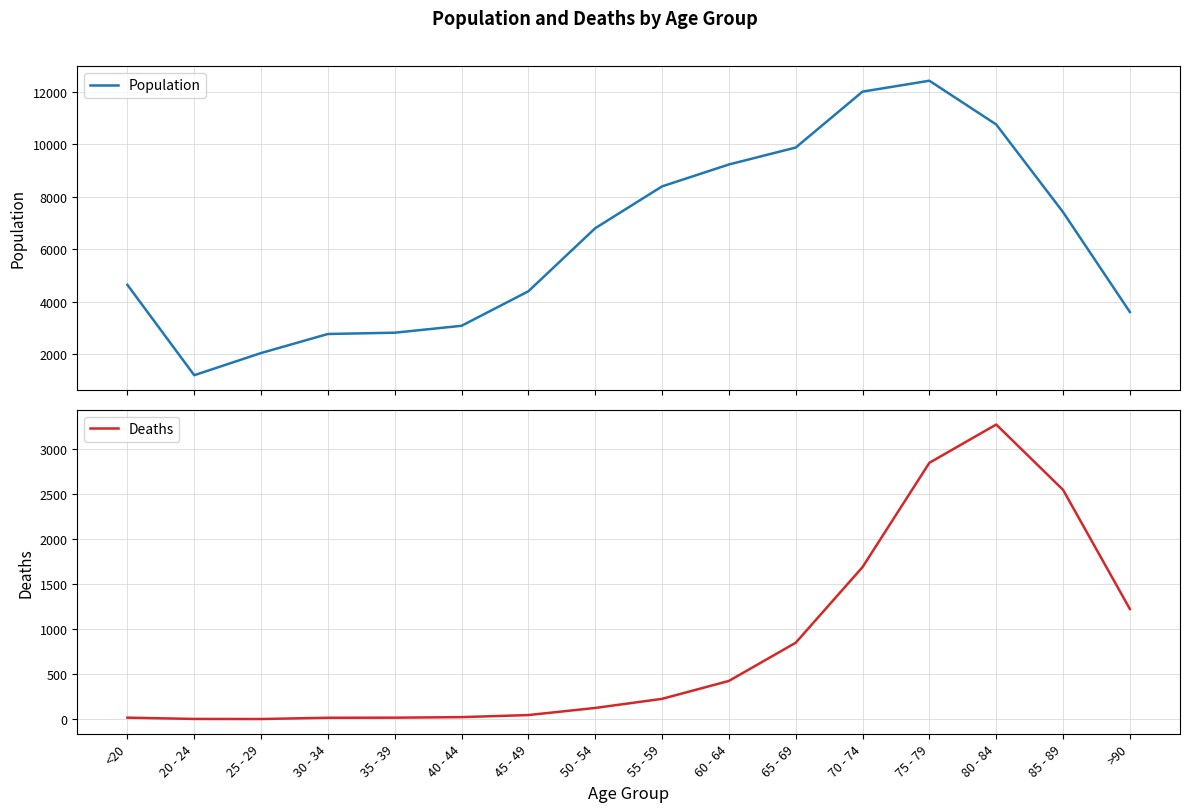

How many lines are shown in the chart?

2